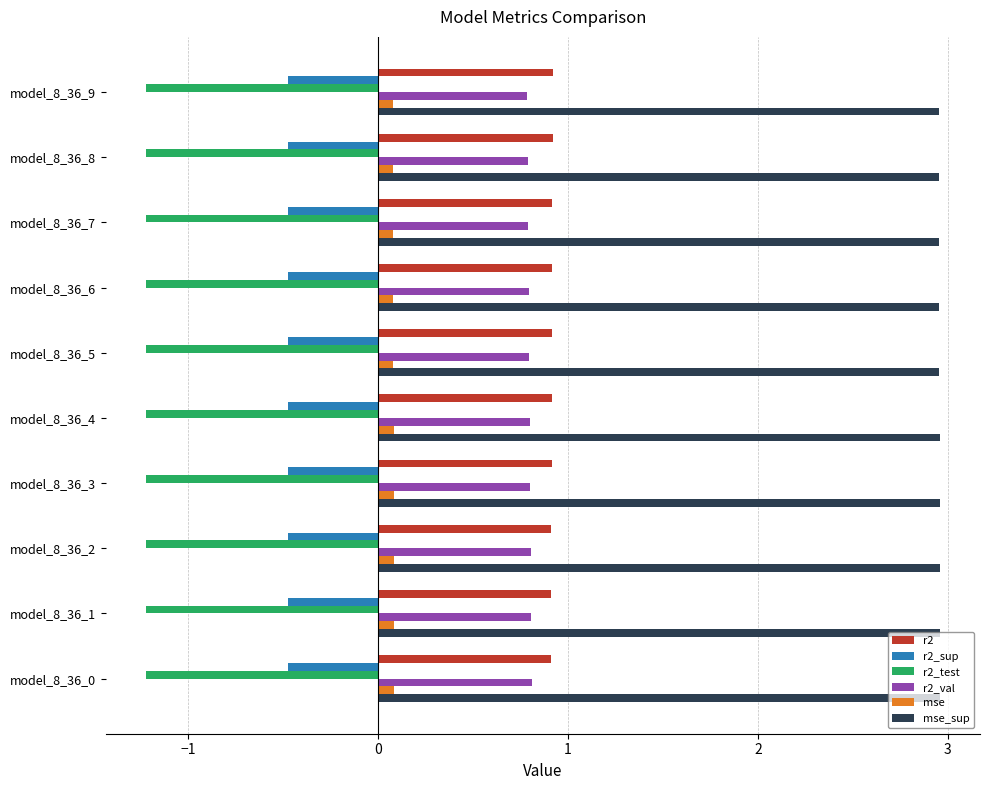

How many mse values are between 0 and 1?

10